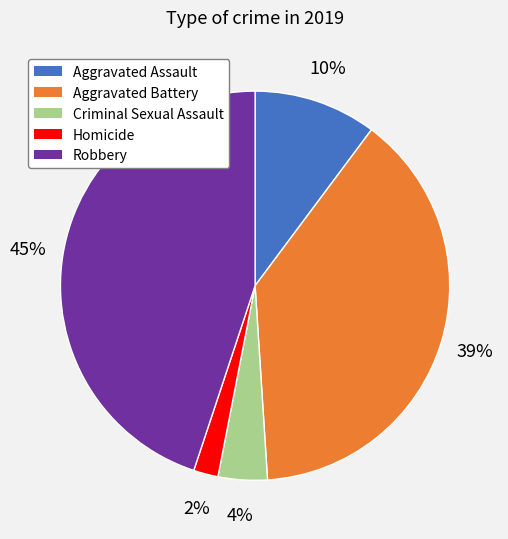

To the nearest percent, what is the difference between the largest and smallest slice percentages?

43%